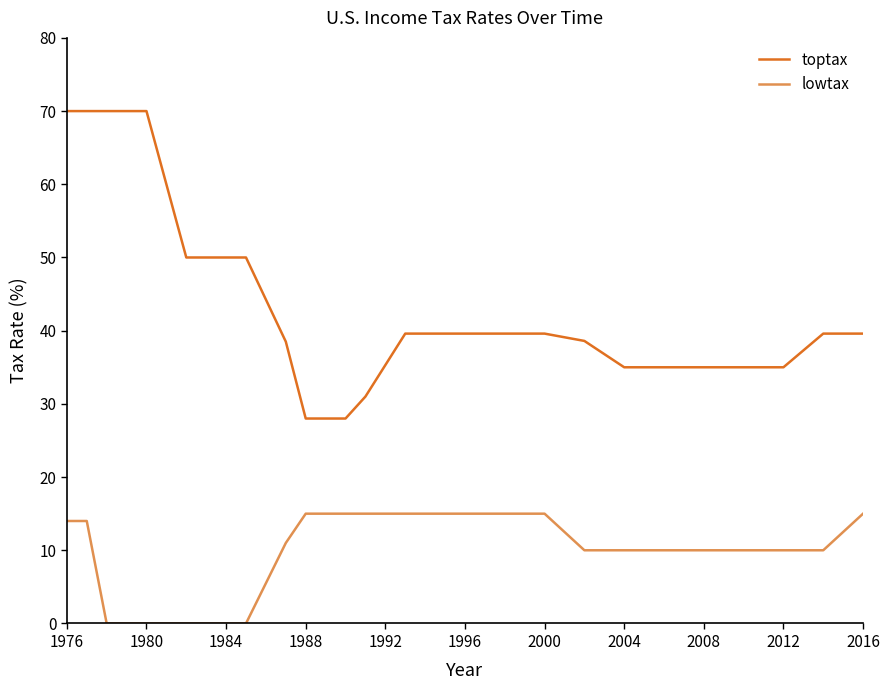

True or false: lowtax and toptax cross at least once.

False